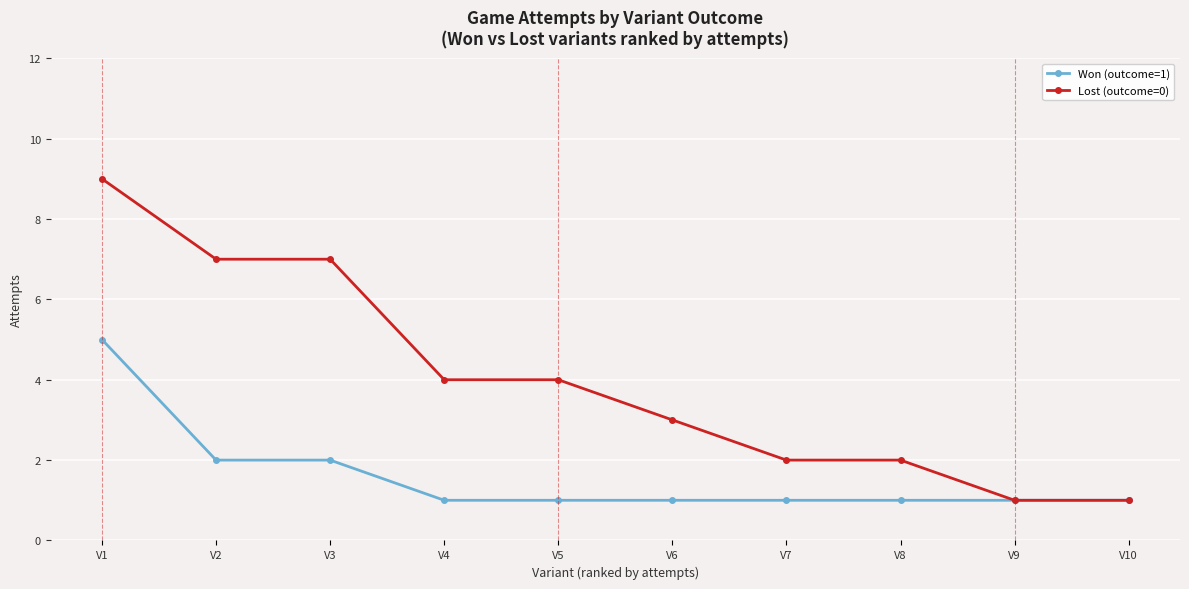

What is the greatest value displayed?

9